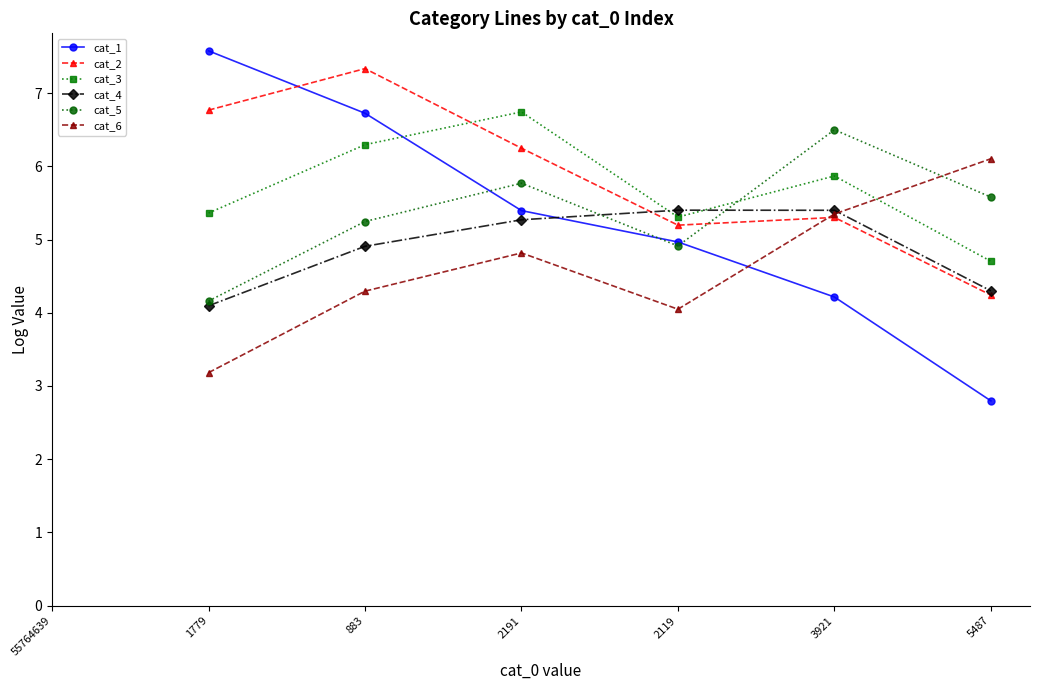

How many lines are shown in the chart?

6